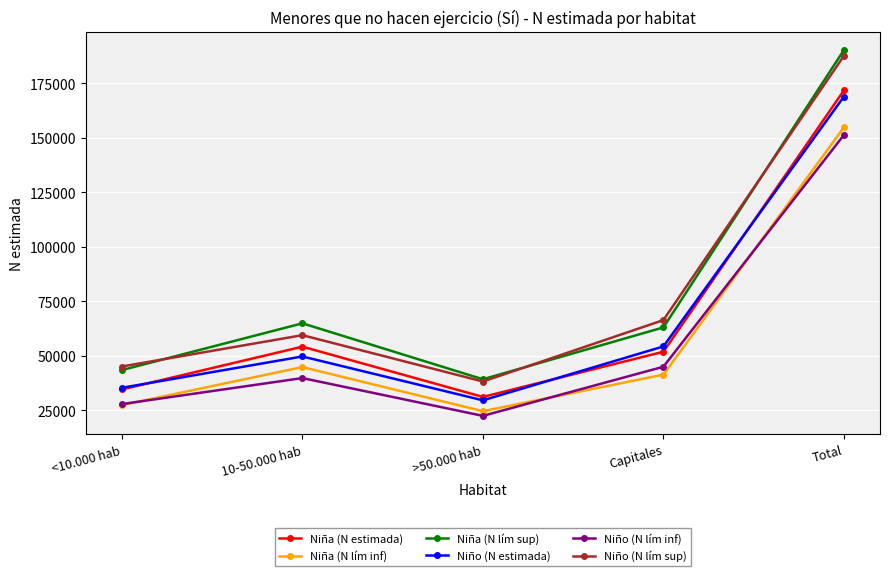

What value does the Niña (N estimada) series have at Total, to the nearest 10?

171730